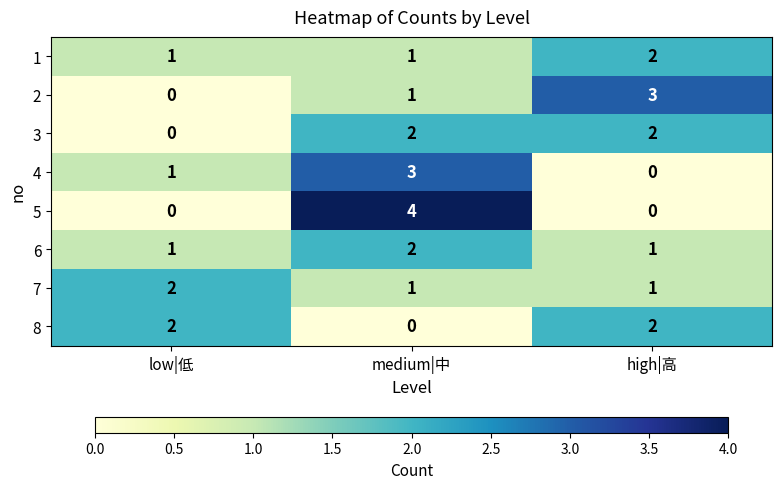

Between low|低 and high|高, which series saw the biggest shift?

2